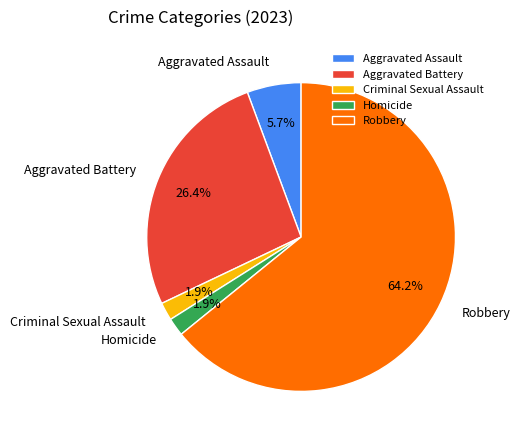

True or false: Homicide accounts for 9% of the total.

False